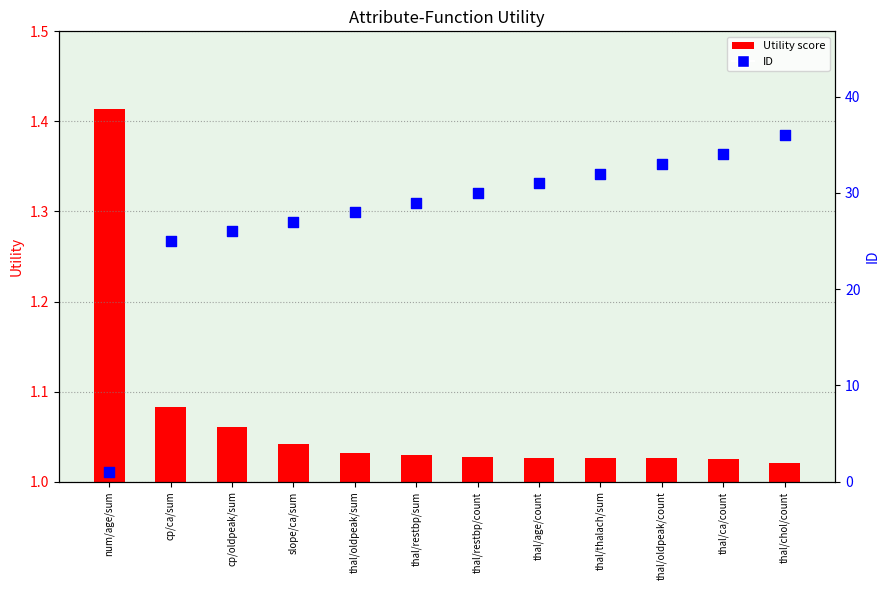

Which series contains the highest Y value?

ID